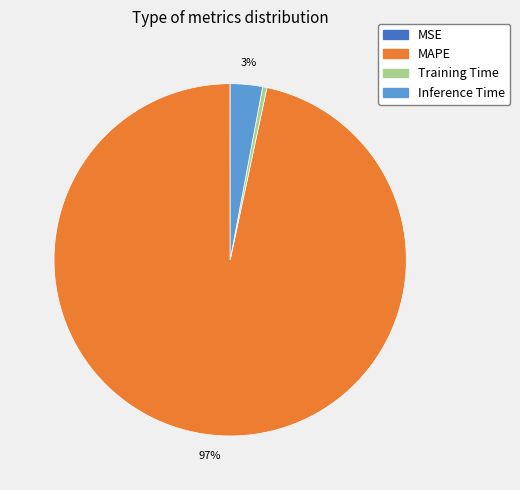

To the nearest percent, what is the average slice percentage?

25%